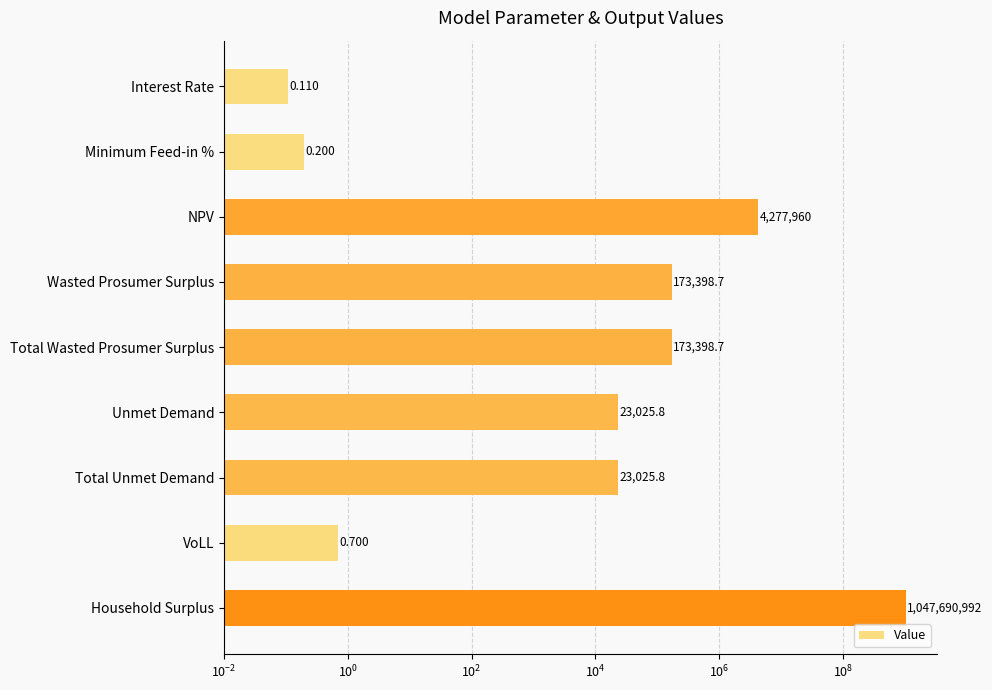

Count the number of data series in this chart.

1